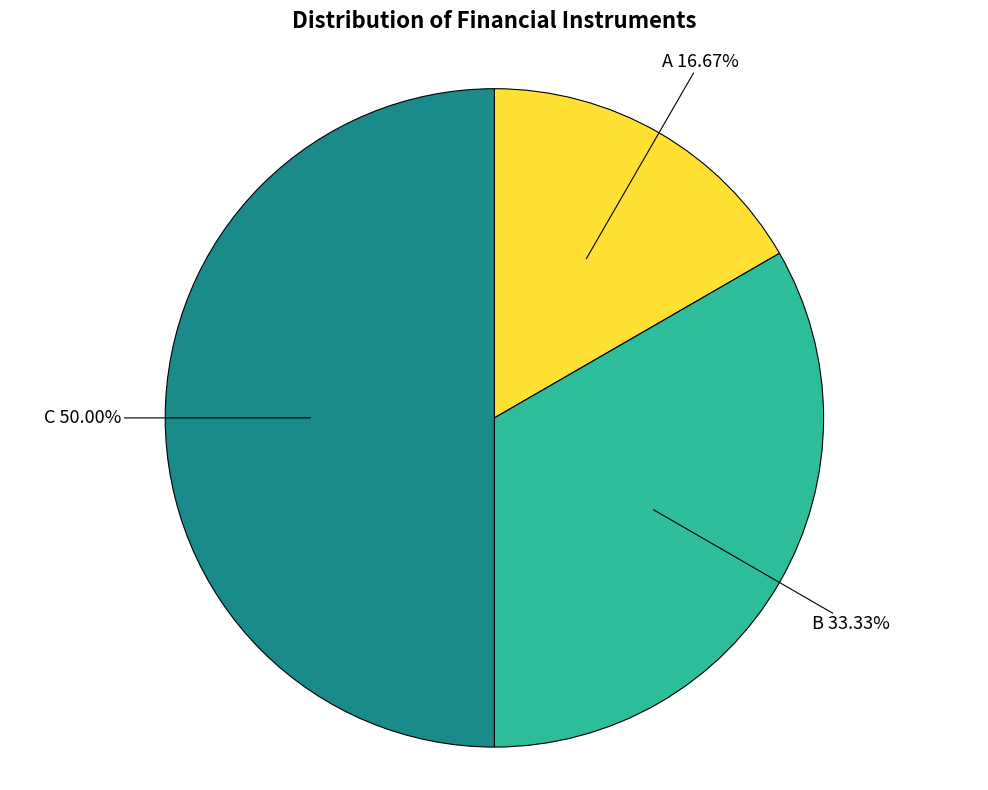

How many segments does this pie chart have?

3